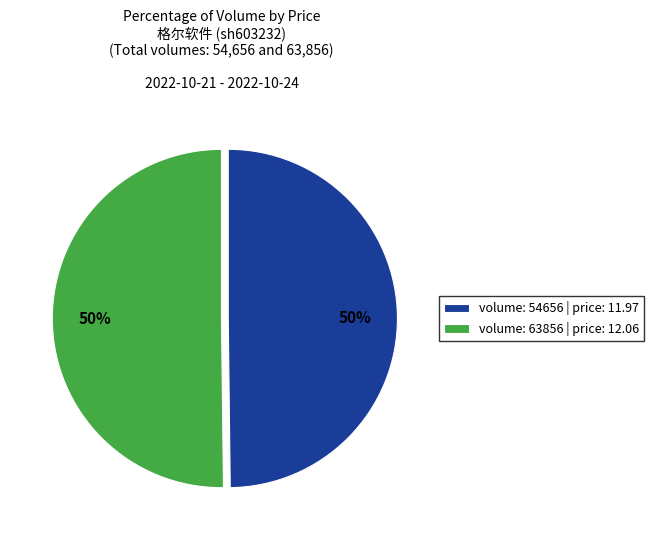

What percentage is the volume: 63856 | price: 12.06 slice, to the nearest percent?

50%